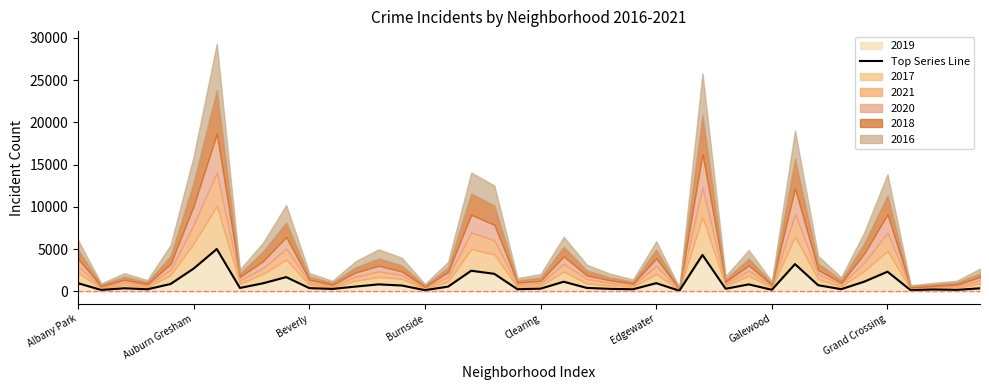

What is the greatest value displayed?

5008